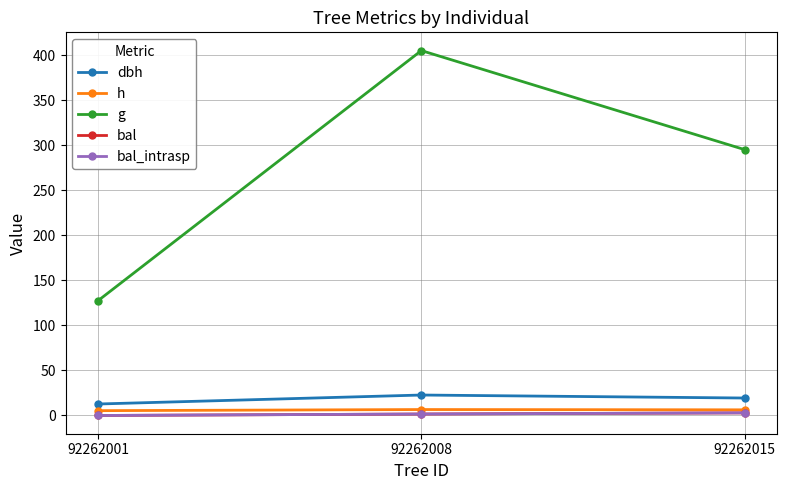

What is the total value across all series at 92262015?

326.8